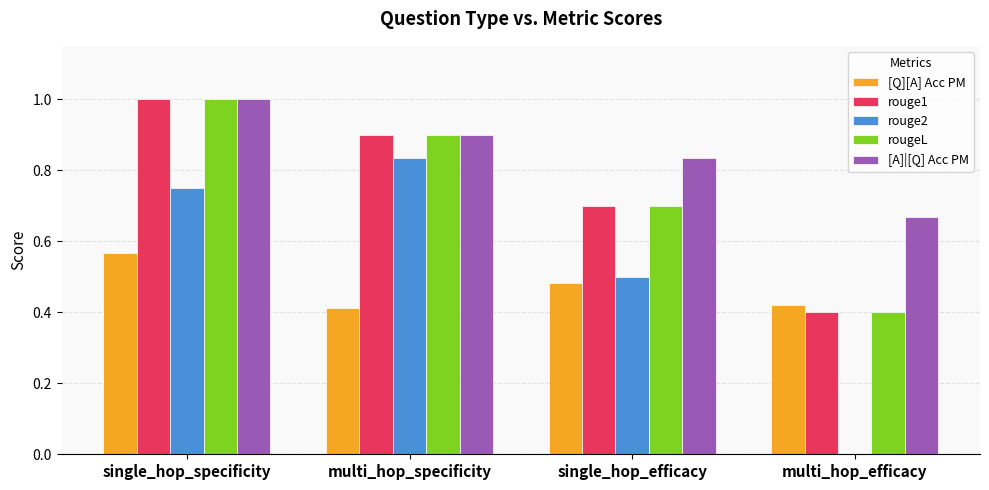

Which series has the widest spread of values?

rouge2